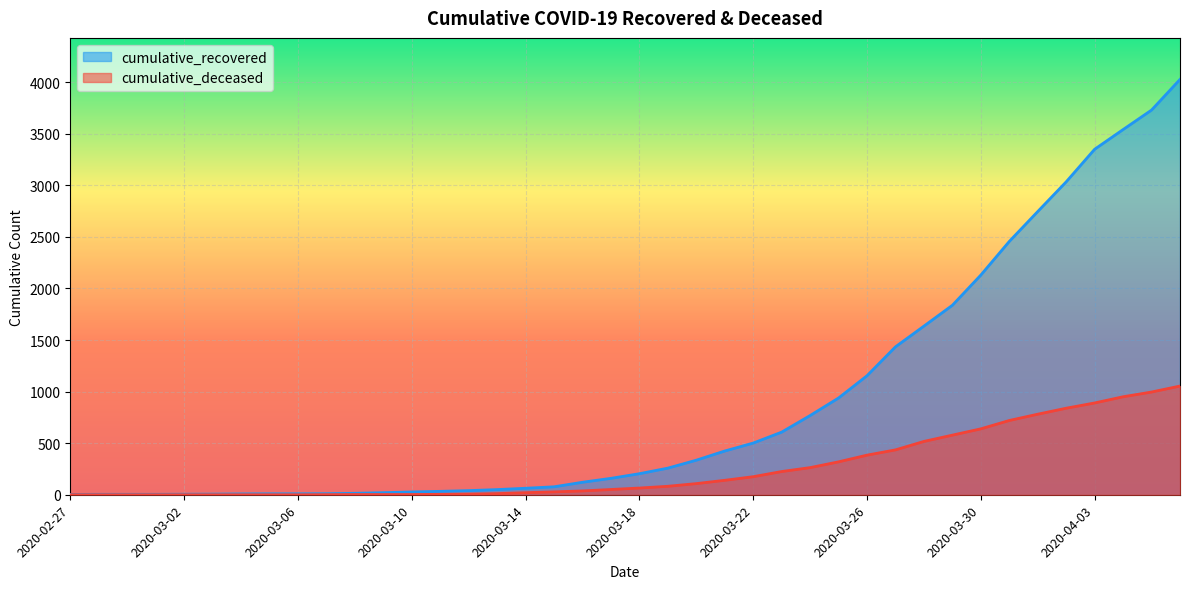

True or false: cumulative_recovered and cumulative_deceased cross at least once.

False